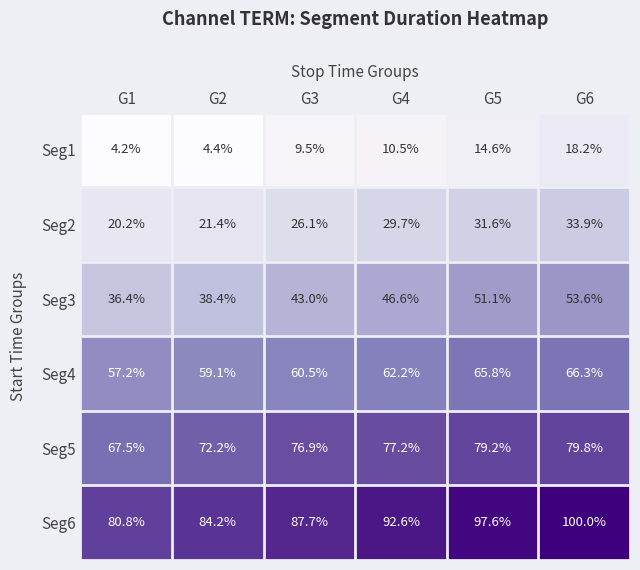

What is the difference between the second highest and minimum values in the Seg5 series?

11.7